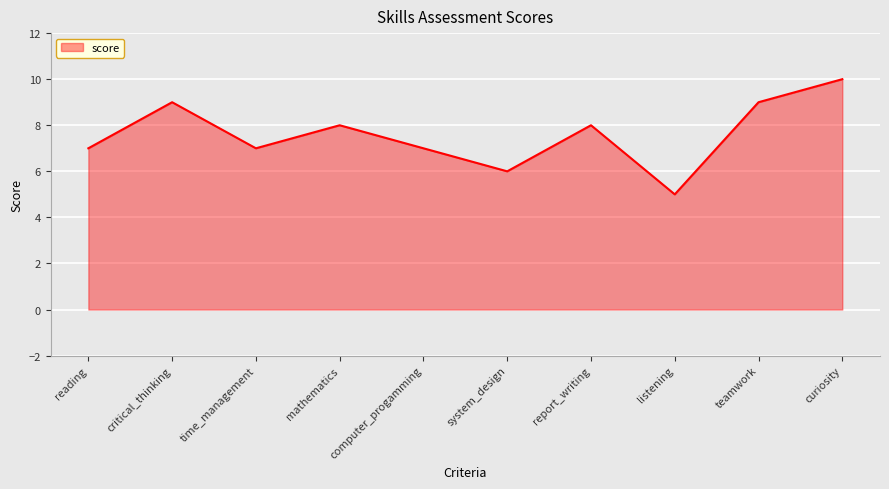

What is the difference between the second highest and minimum values?

4